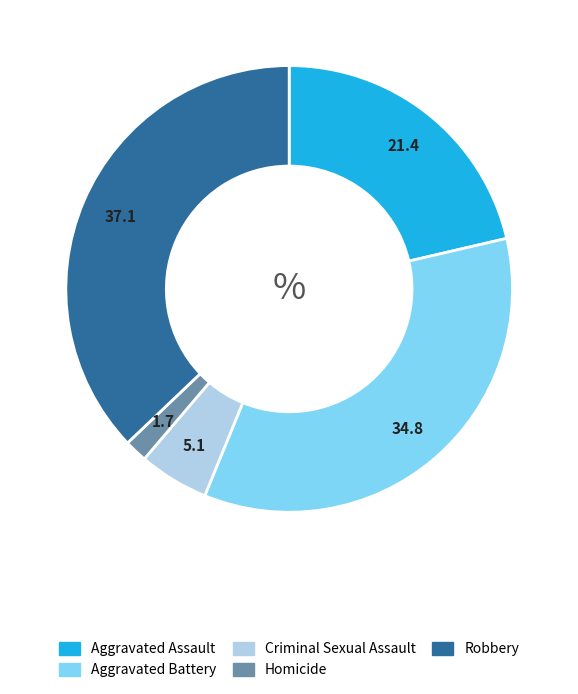

Which slice is the largest?

Robbery